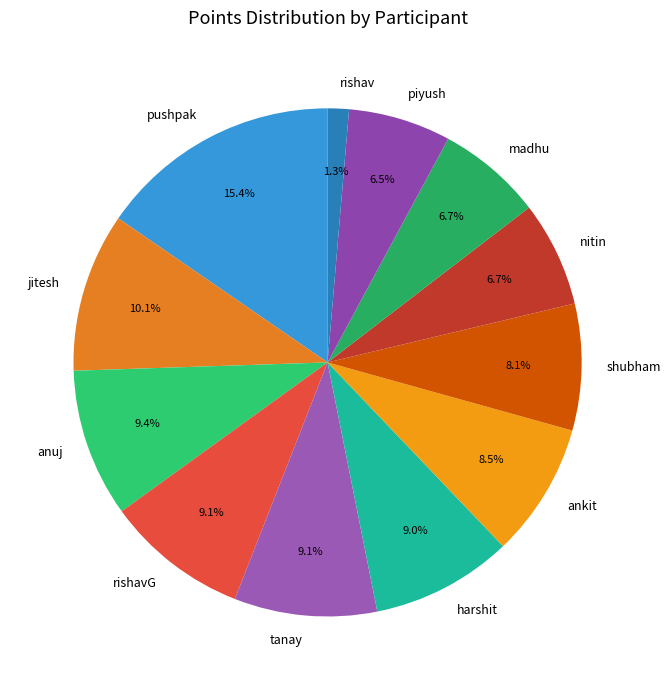

Does tanay represent more than half of the total?

No